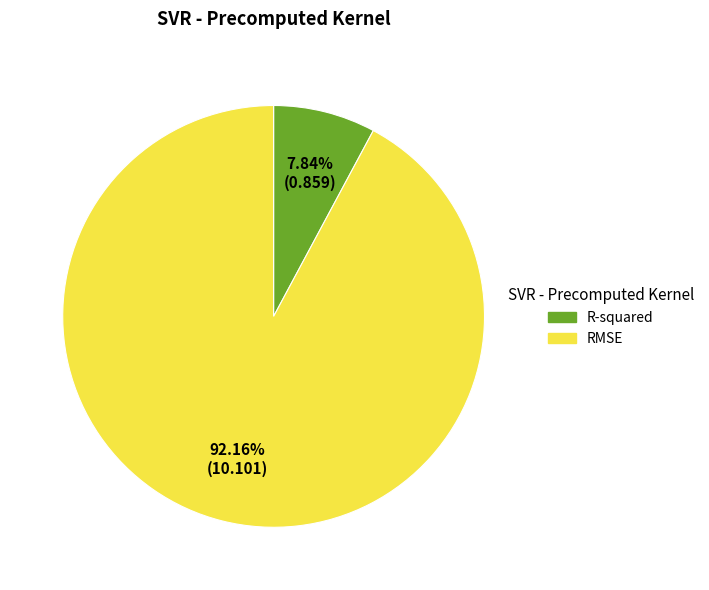

Does RMSE account for over 50% of the chart?

Yes